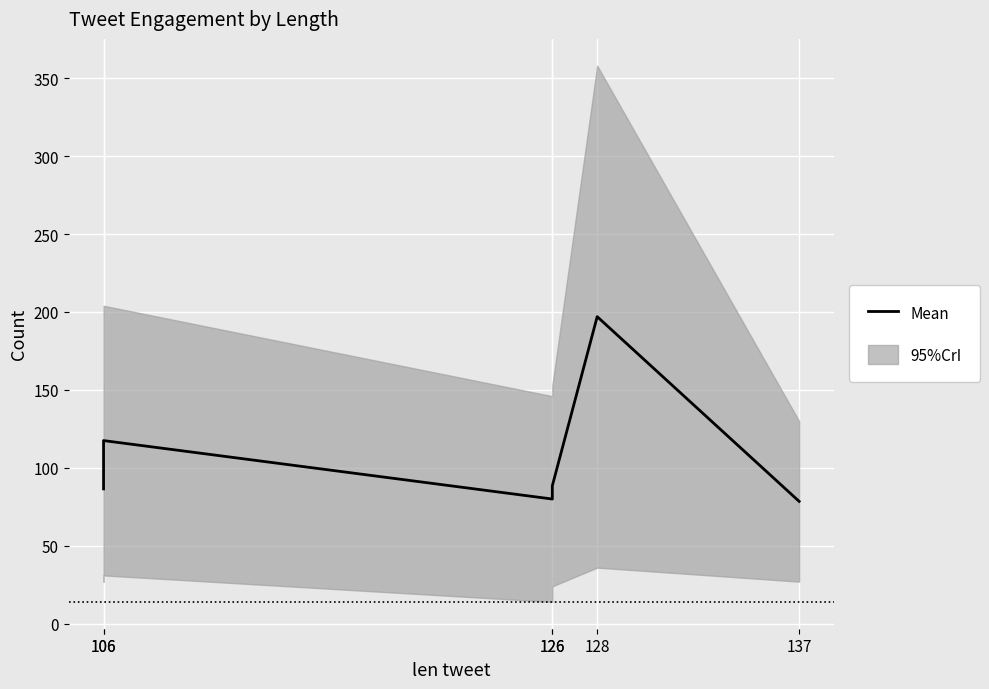

Rank the categories by value from lowest to highest.

137, 126, 106, 126, 106, 128